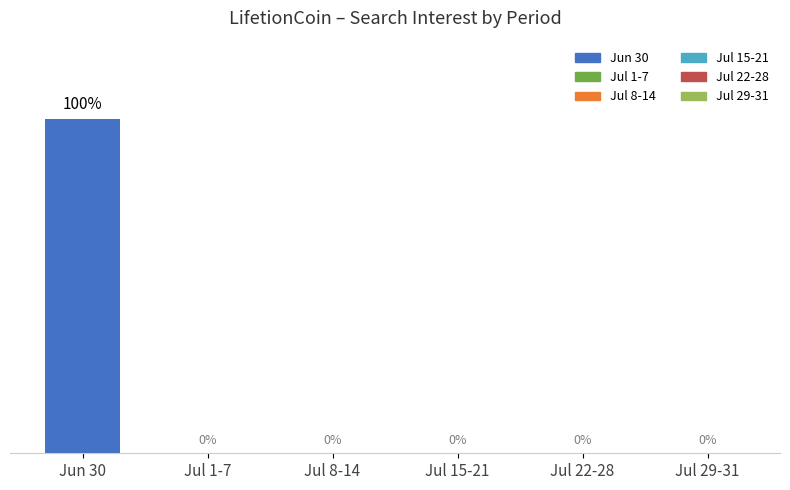

Does the chart contain any negative values?

No